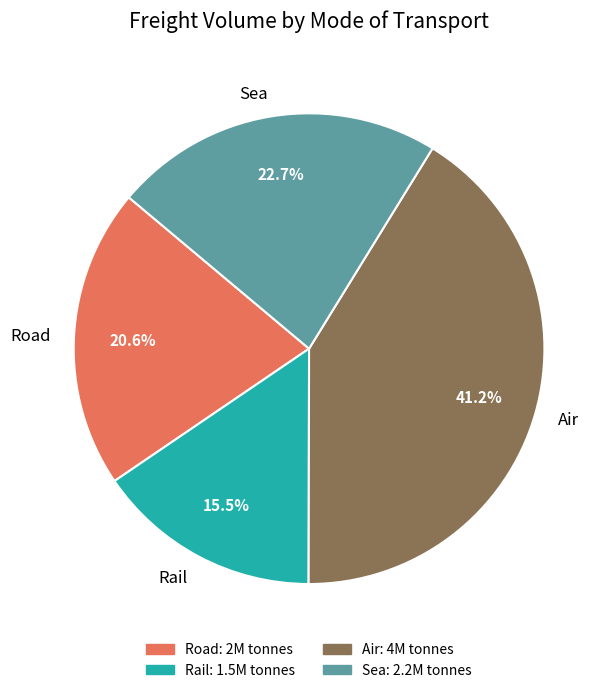

True or false: Rail accounts for 29% of the total.

False